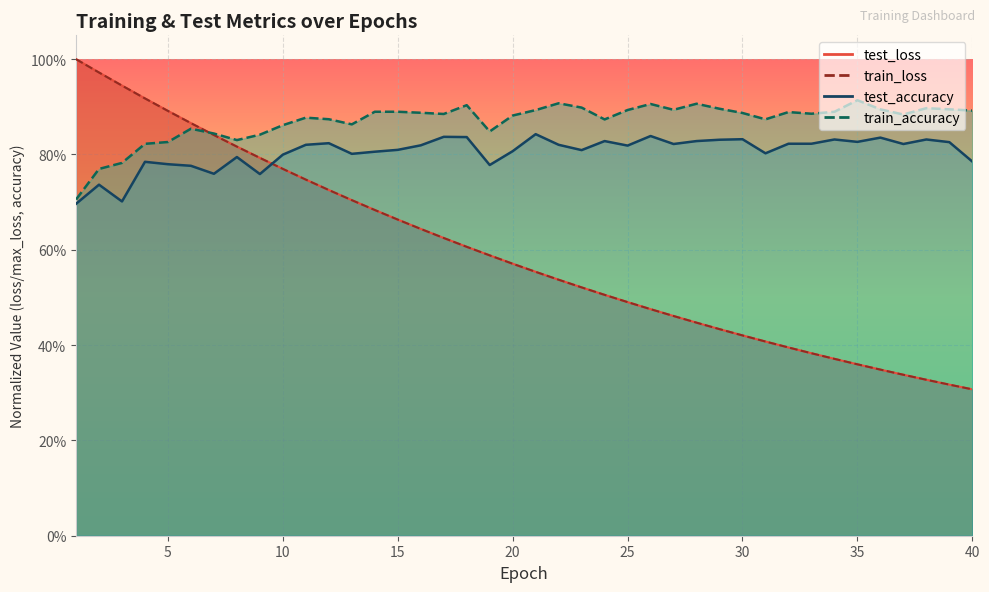

After their last crossing, which series has the higher values: test_loss or test_accuracy?

test_accuracy